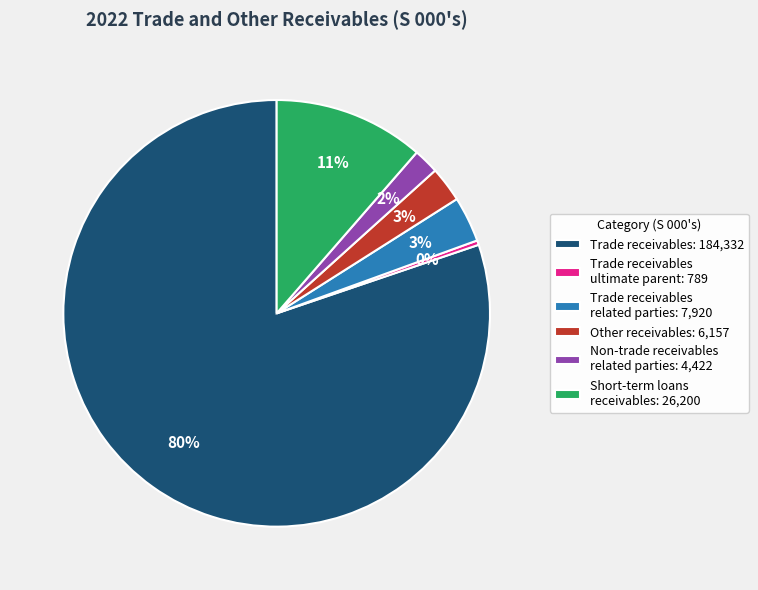

How many segments does this pie chart have?

6